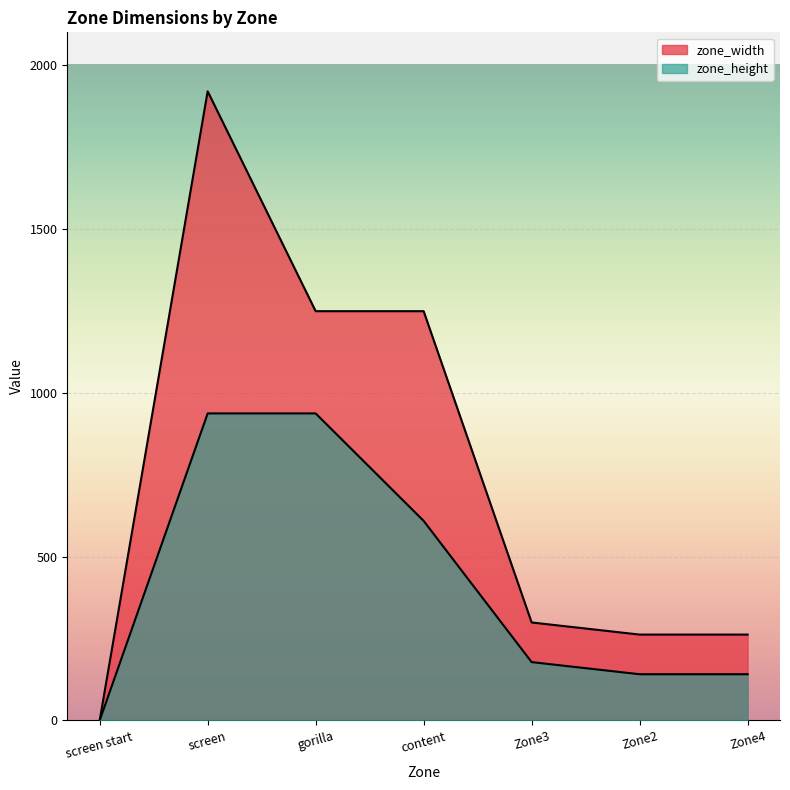

What are all the series names shown in the legend?

zone_width, zone_height